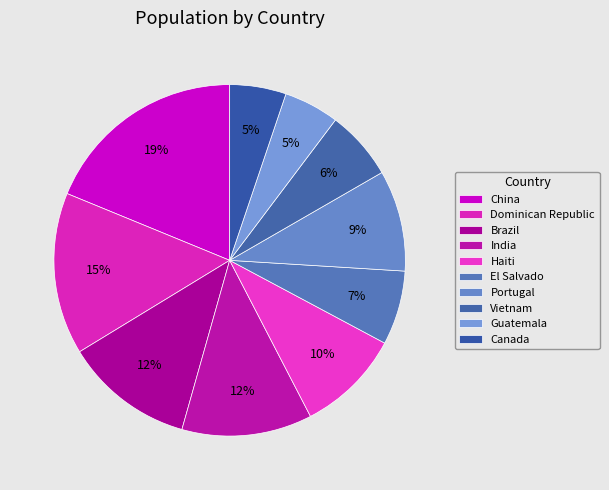

Which slice is the smallest?

Guatemala